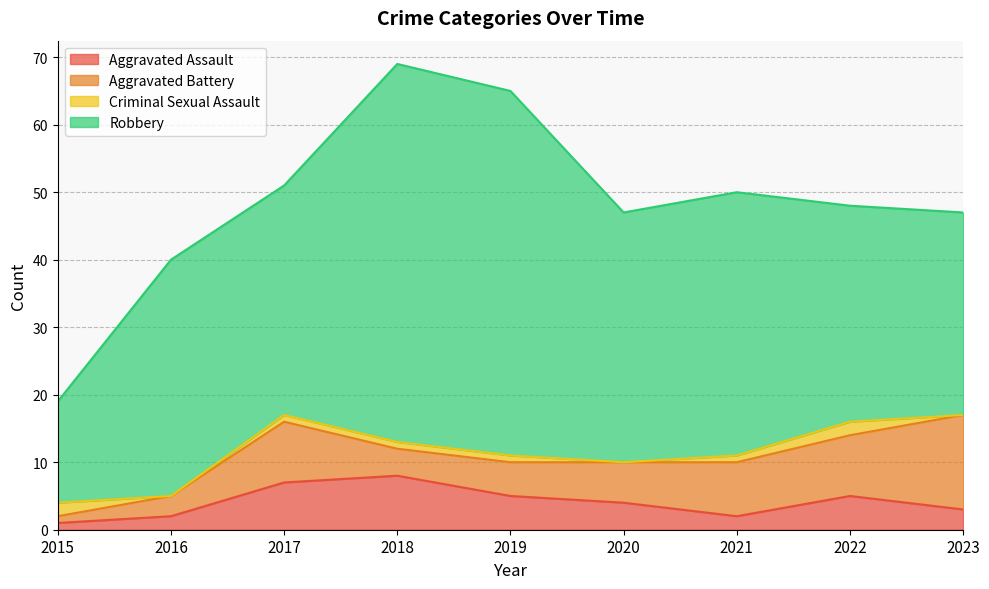

Which series has the largest total across all categories?

Robbery